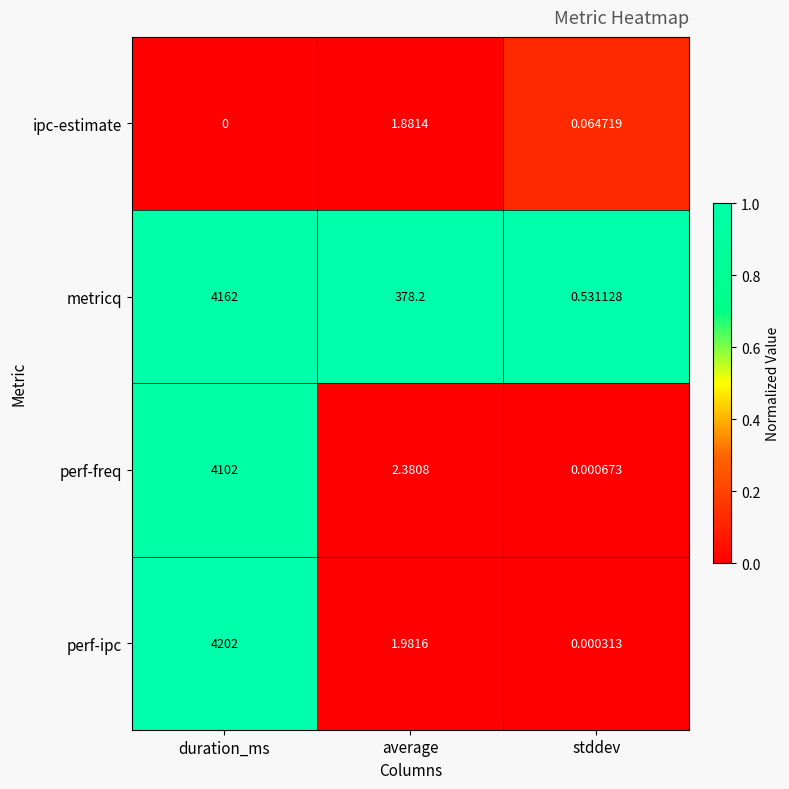

List the series in order of their peak value, highest first.

perf-ipc, metricq, perf-freq, ipc-estimate